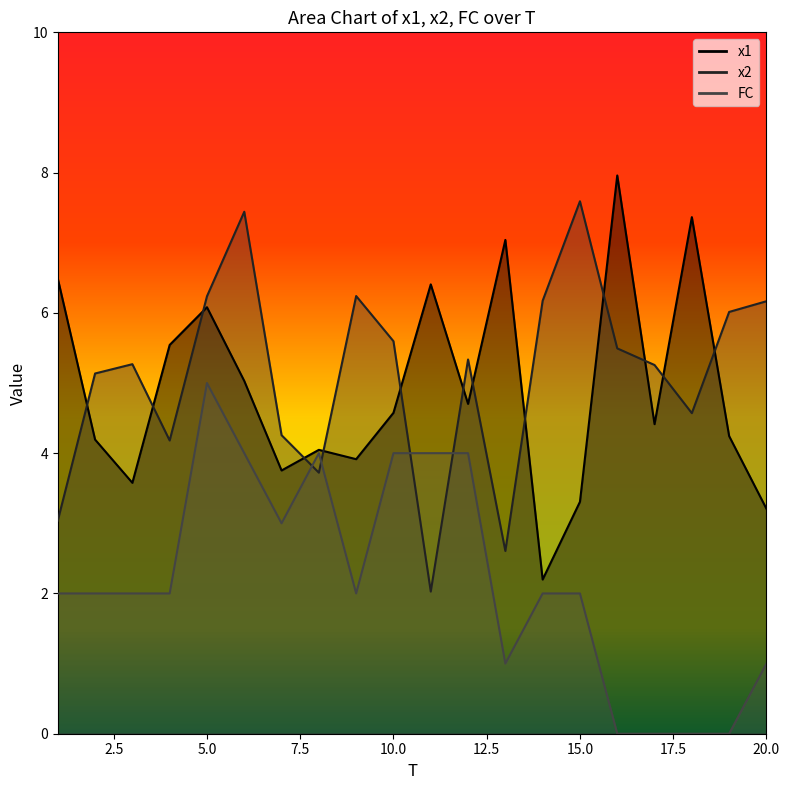

Is it true that x1 equals 4.7 at 12?

True